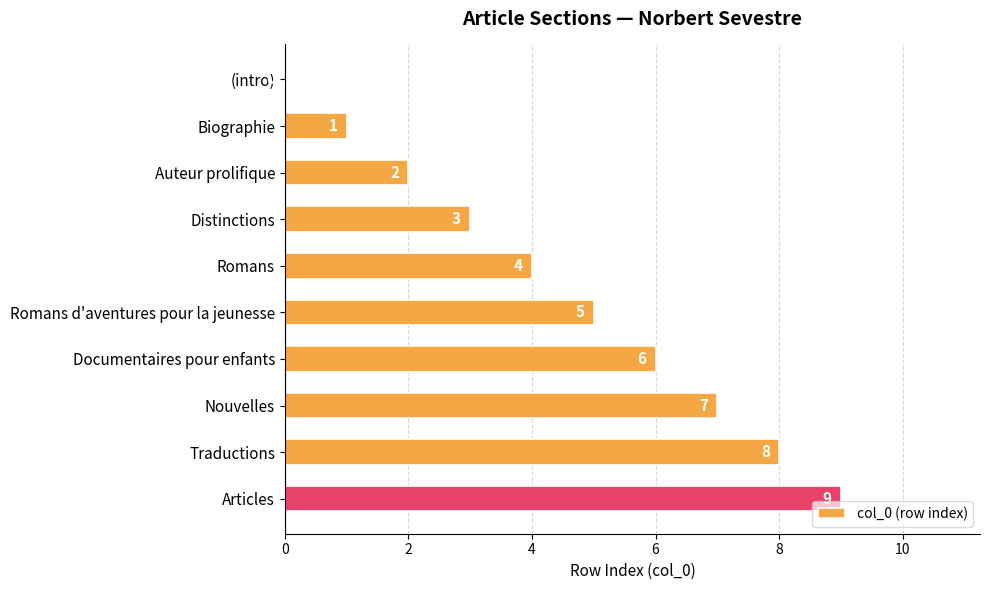

What is the change in value from Nouvelles to Articles?

+2